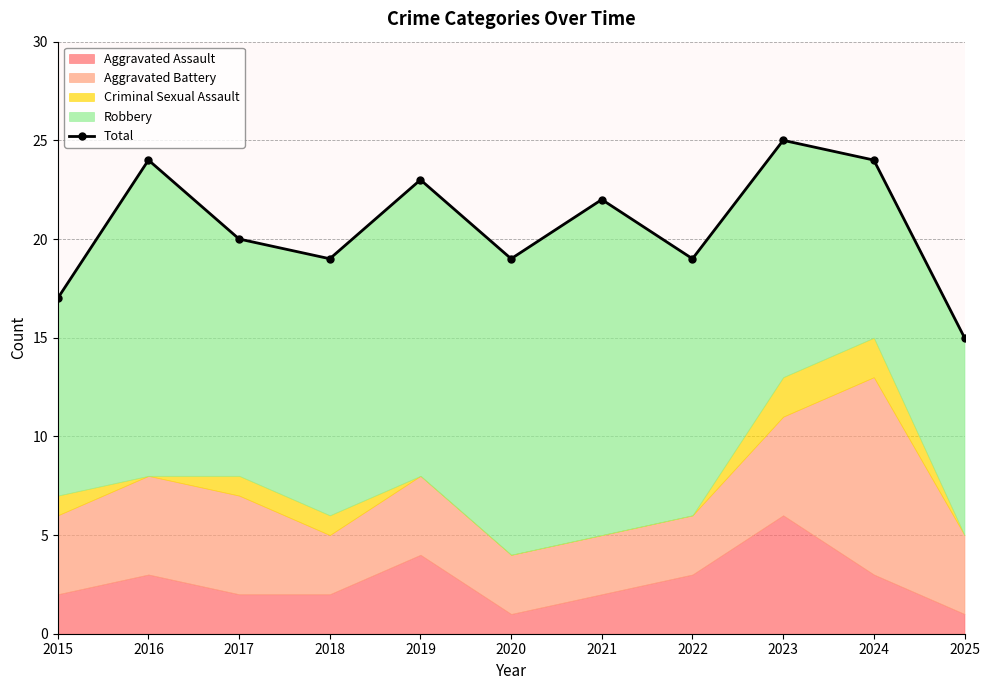

How many values are between 19 and 24?

8